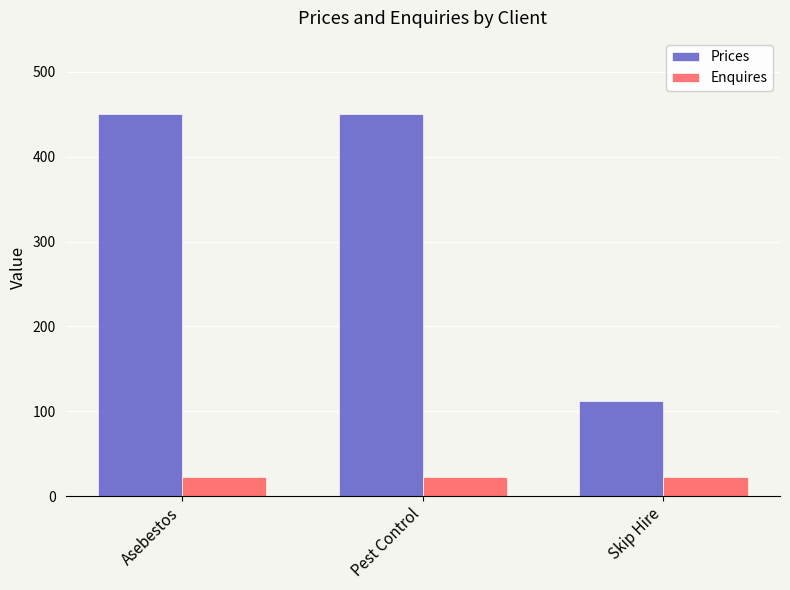

Which category has the lowest value in the Prices series?

Skip Hire